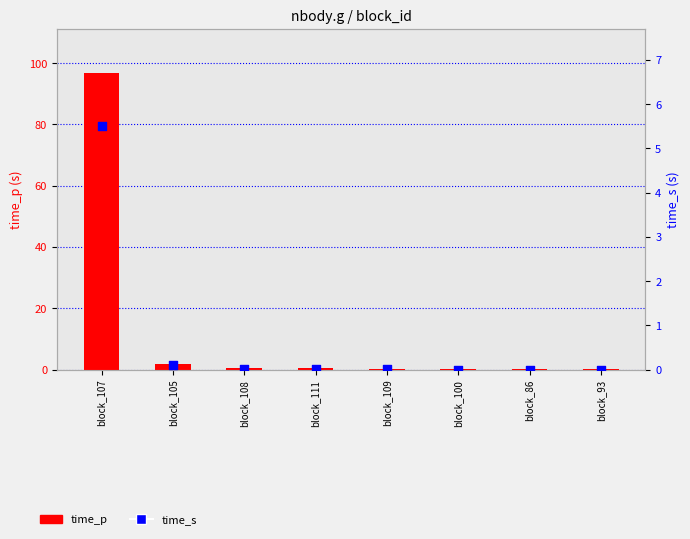

Which series contains the lowest Y value?

time_s